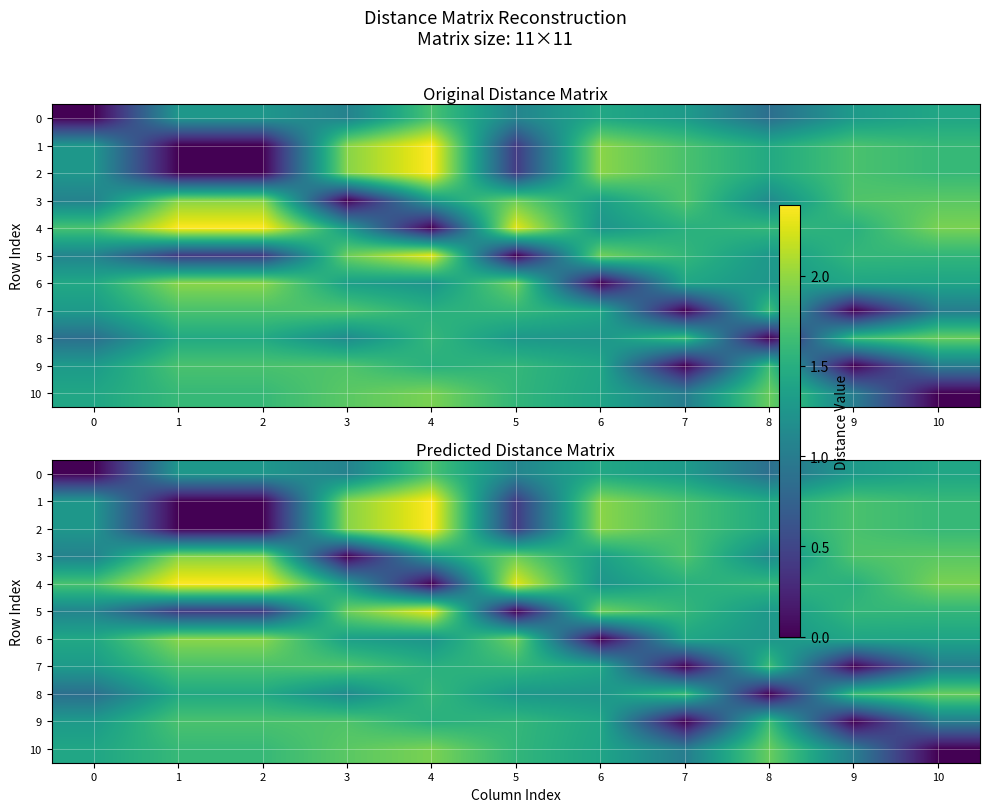

What value does the 3 series have at 5?

1.9